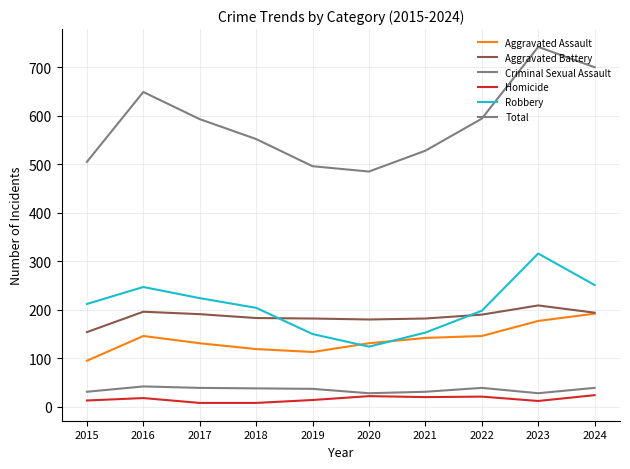

Between 2017 and 2023, which series saw the biggest shift?

Total